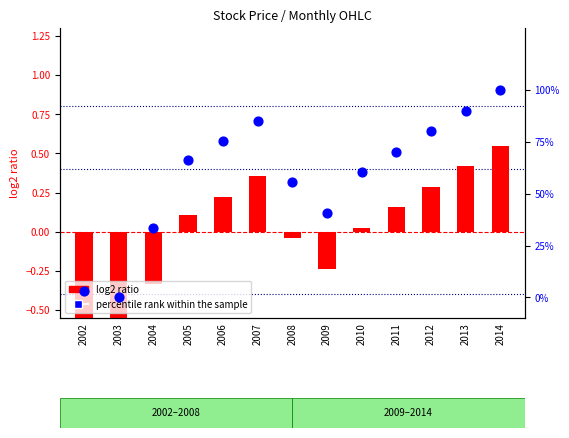

What is the total value across all series at 2012?

1.1